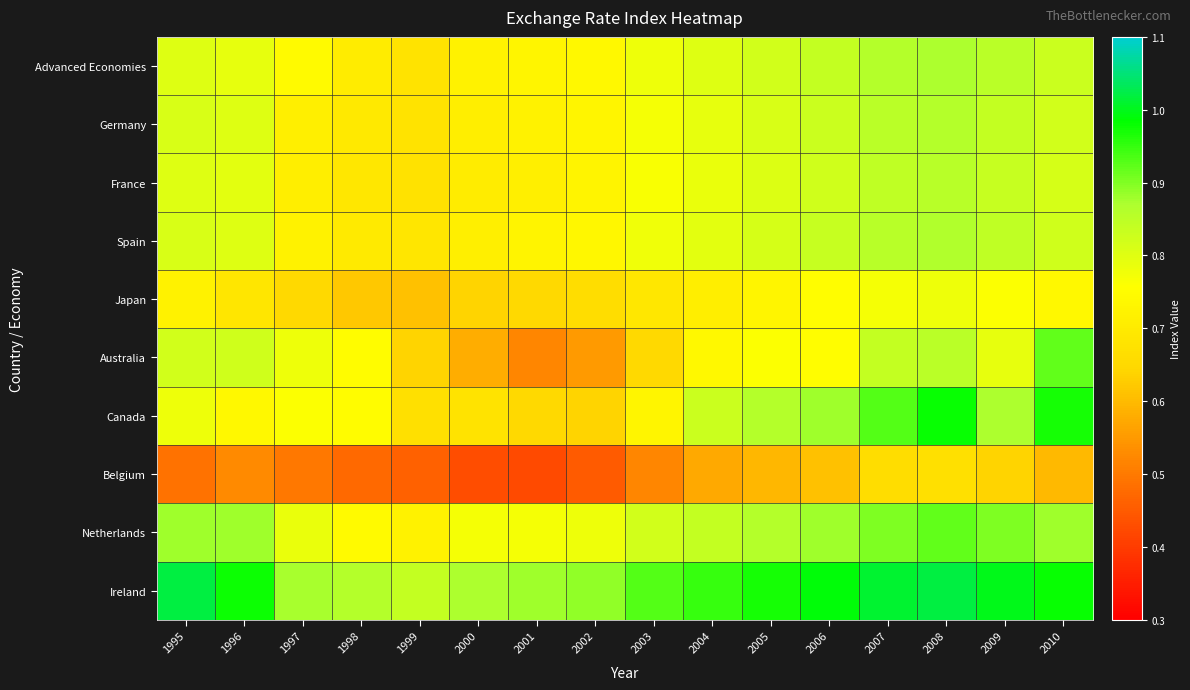

What is the smallest value displayed?

0.4